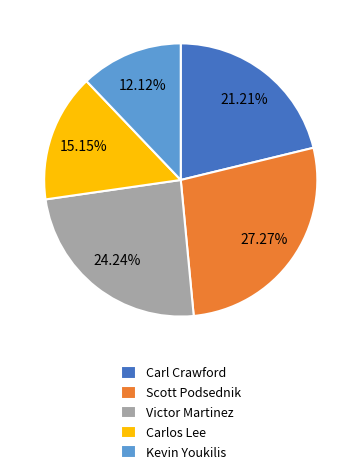

To the nearest percent, what percentage of the pie is Victor Martinez?

24%